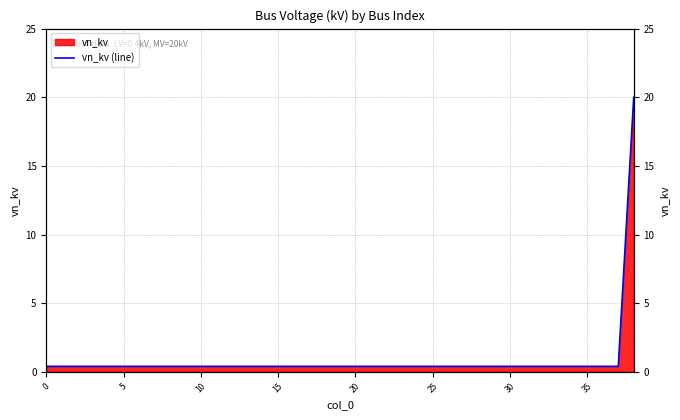

Is it true that the value at 34 is 0.2?

False